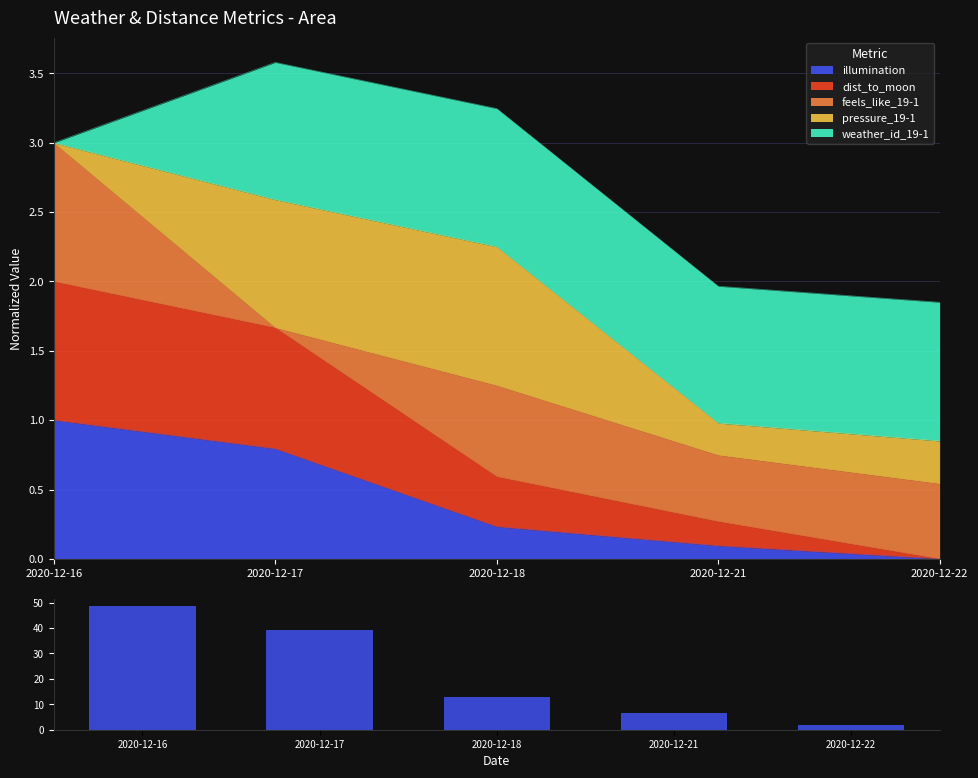

What is the value of the 2nd bar from the left?

39.2